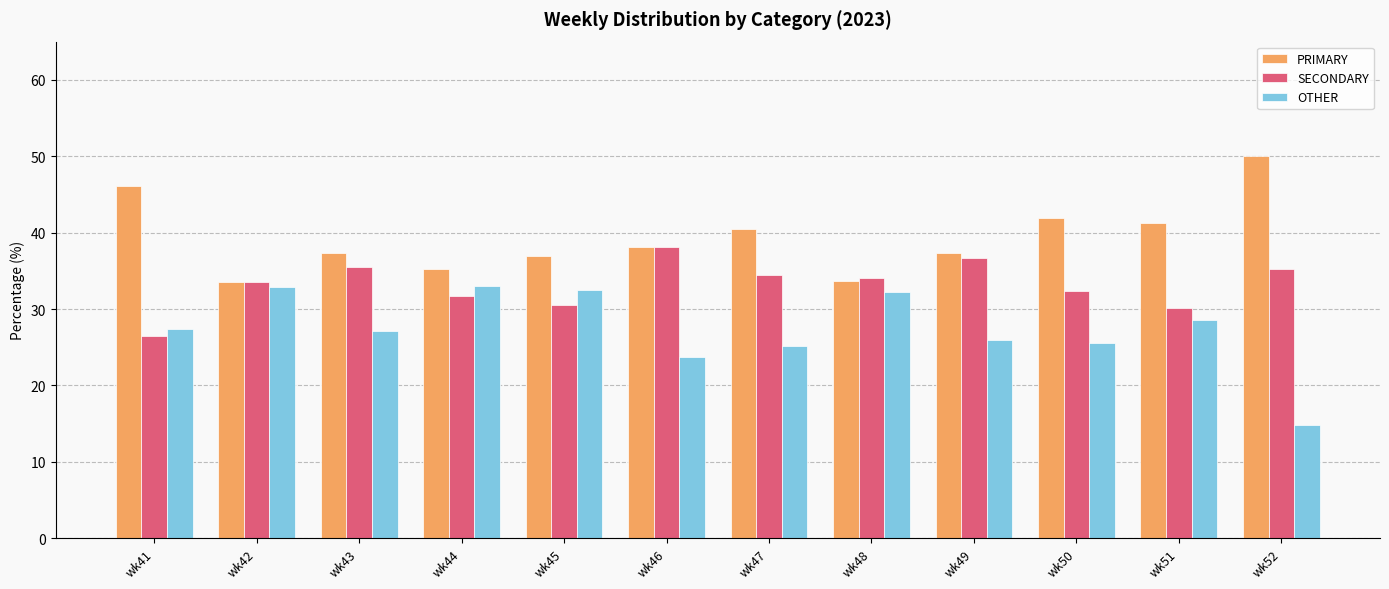

What is the maximum value shown in the chart?

50.0